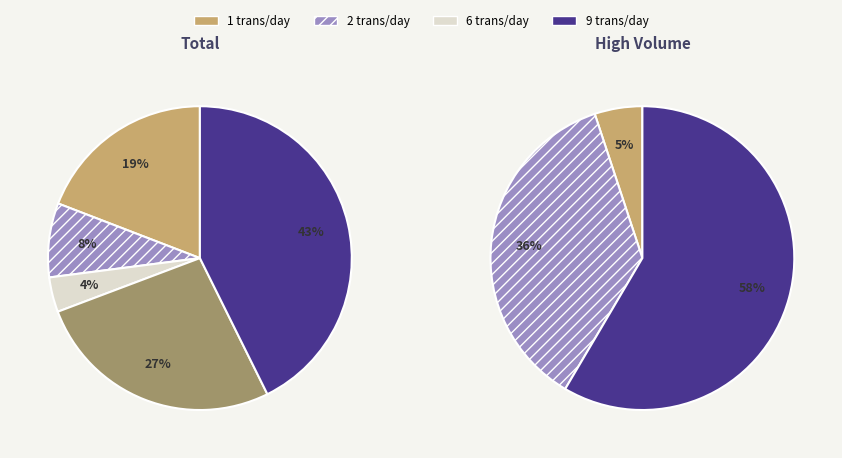

What is the ratio of the value at 3 to the value at 6?

5.5